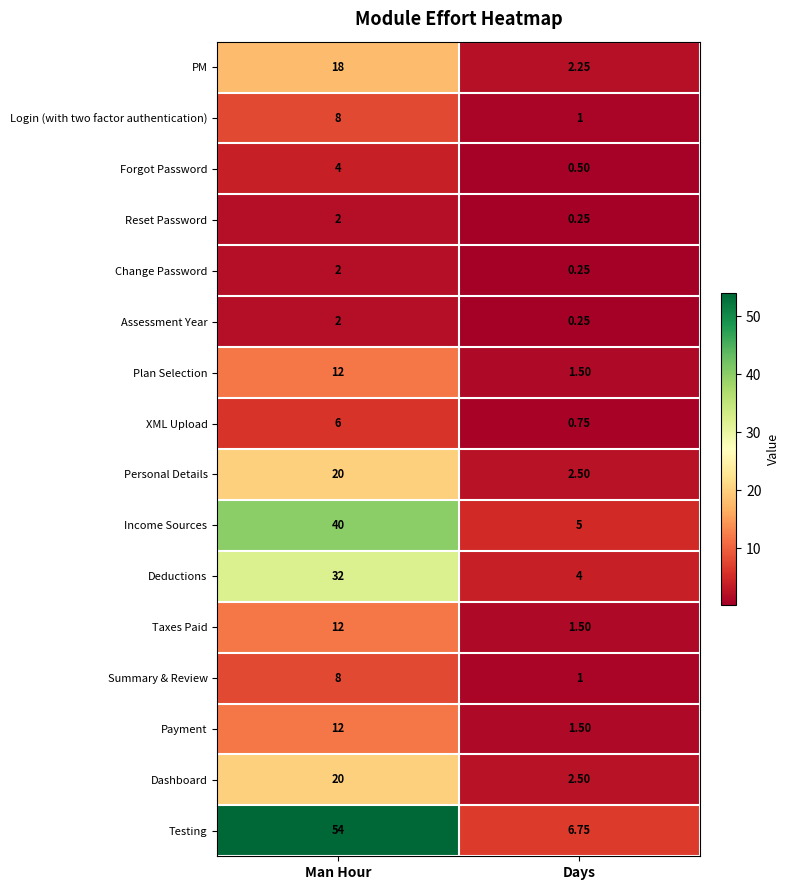

List the labels in order of Forgot Password value, largest first.

Man Hour, Days